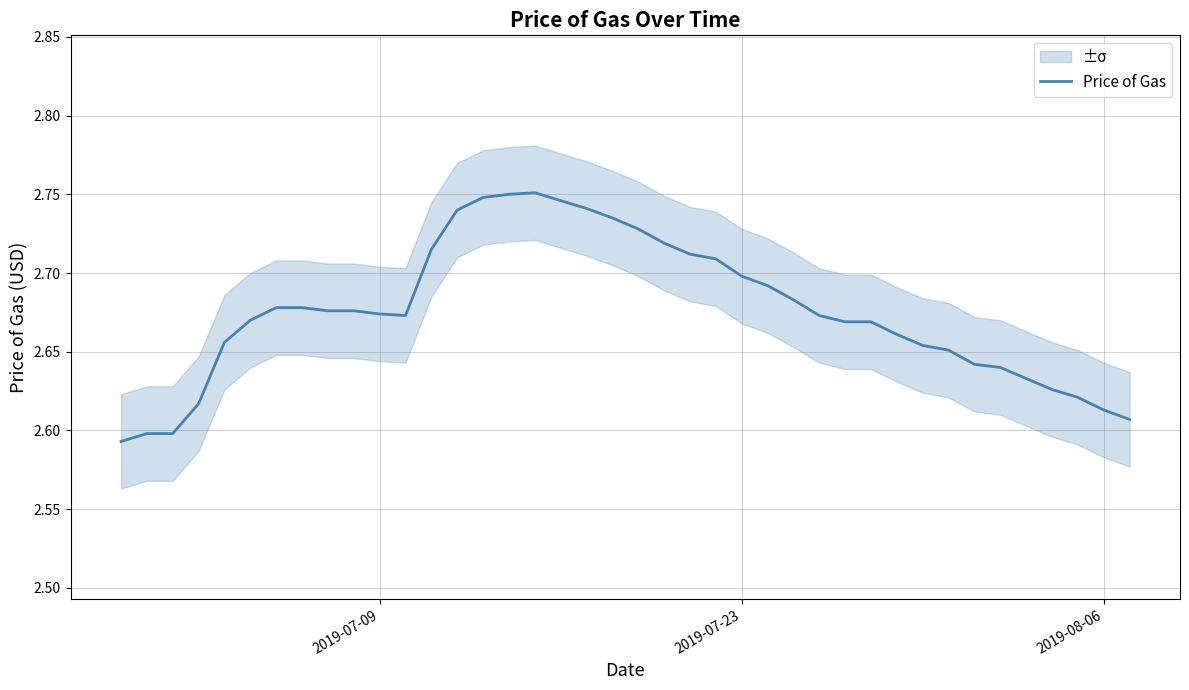

Count the values in the range 2 to 3.

40